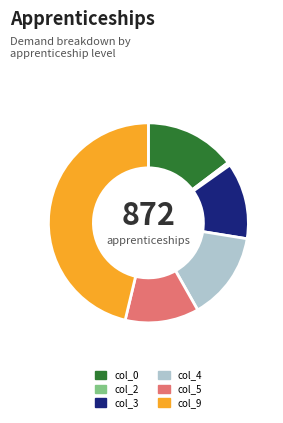

Combined, do col_5 and col_4 account for over 50%?

No